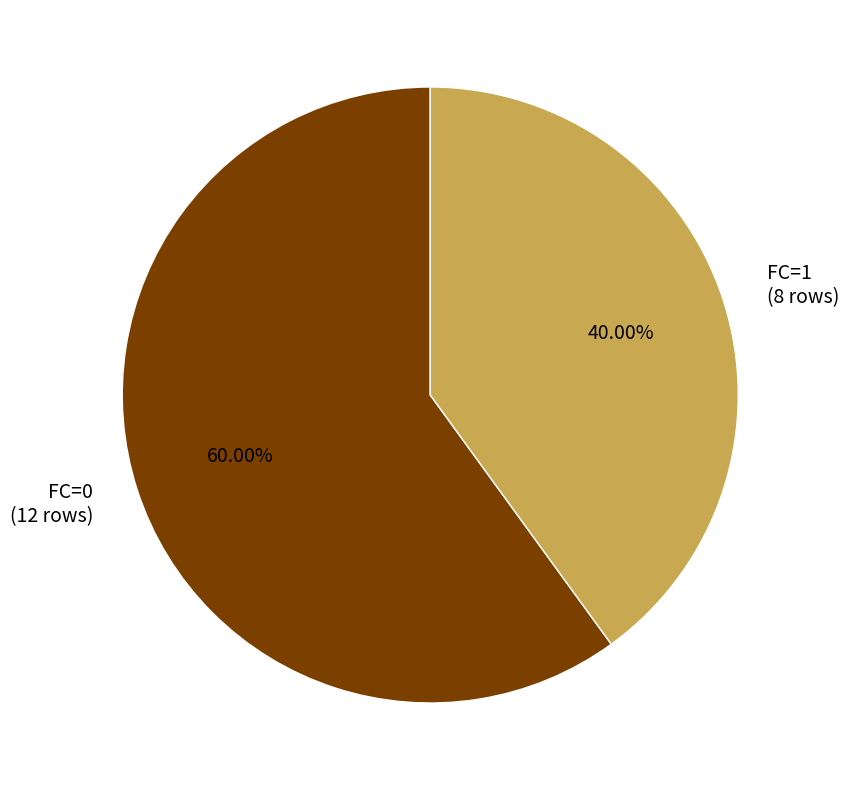

The FC=1 slice represents 49% of the pie. True or false?

False